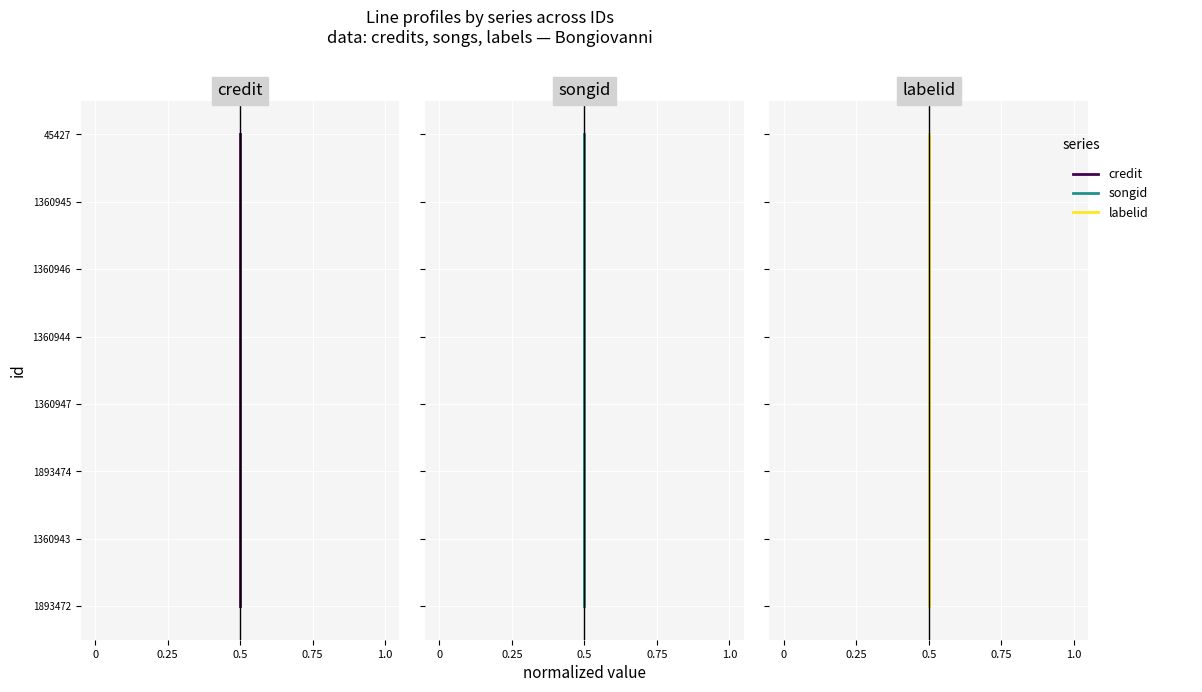

Is it true that labelid equals 1 at 0.5?

False